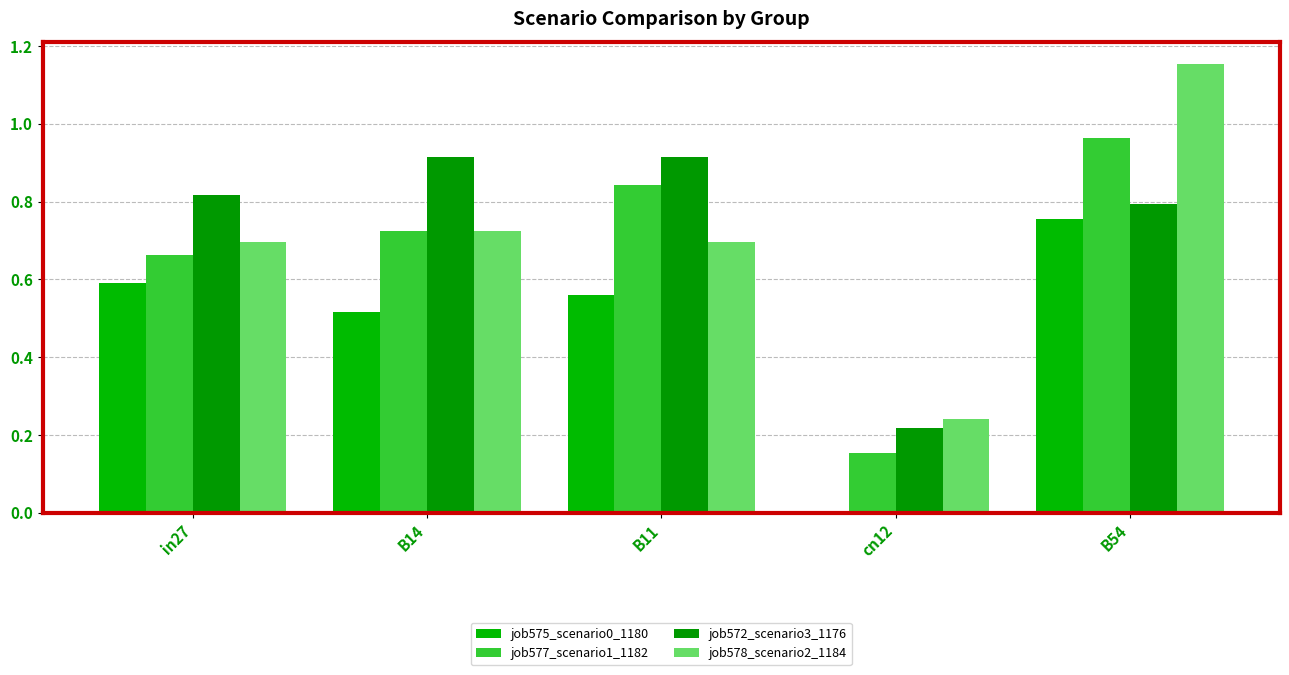

What is the maximum value shown in the chart?

1.2